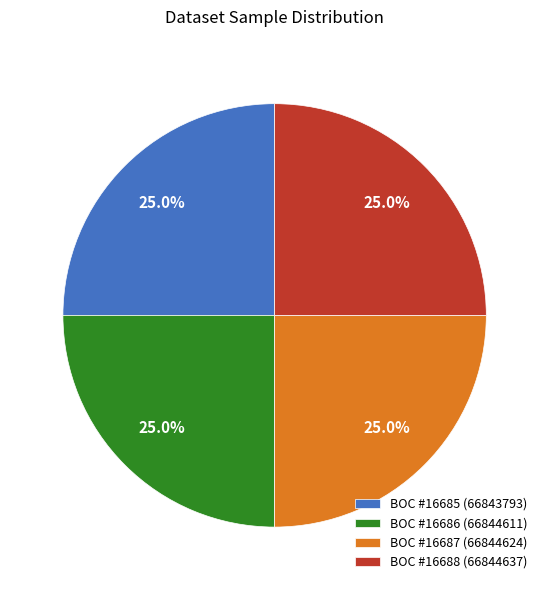

Is there a majority slice in this chart?

No